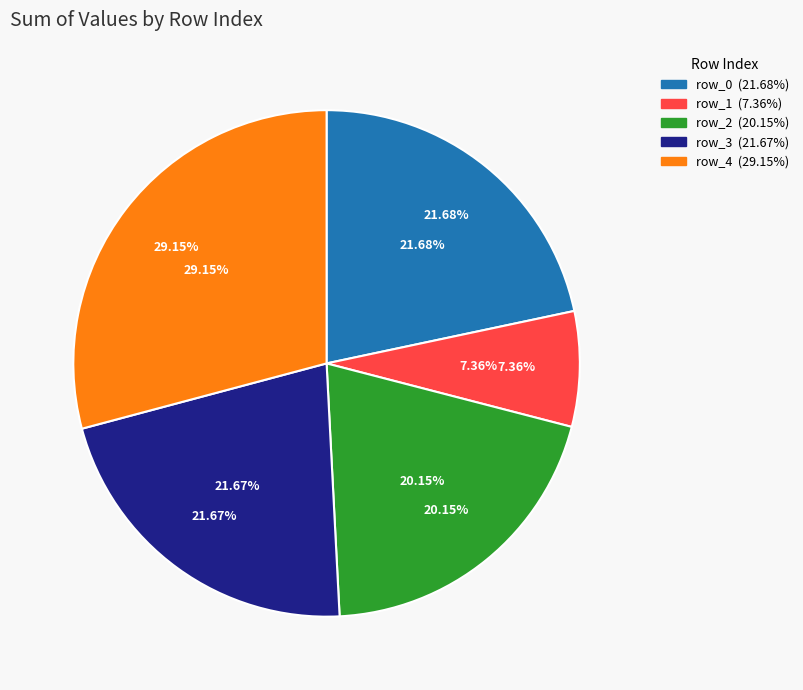

Is it true that row_3 is 32% of the pie?

False